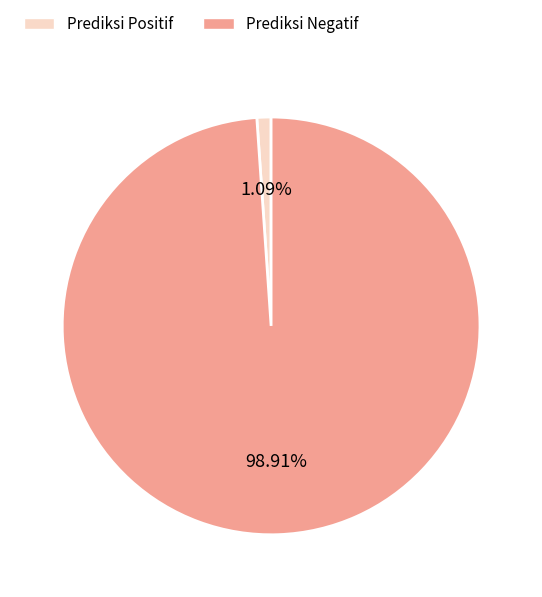

Count the number of slices in the pie.

2